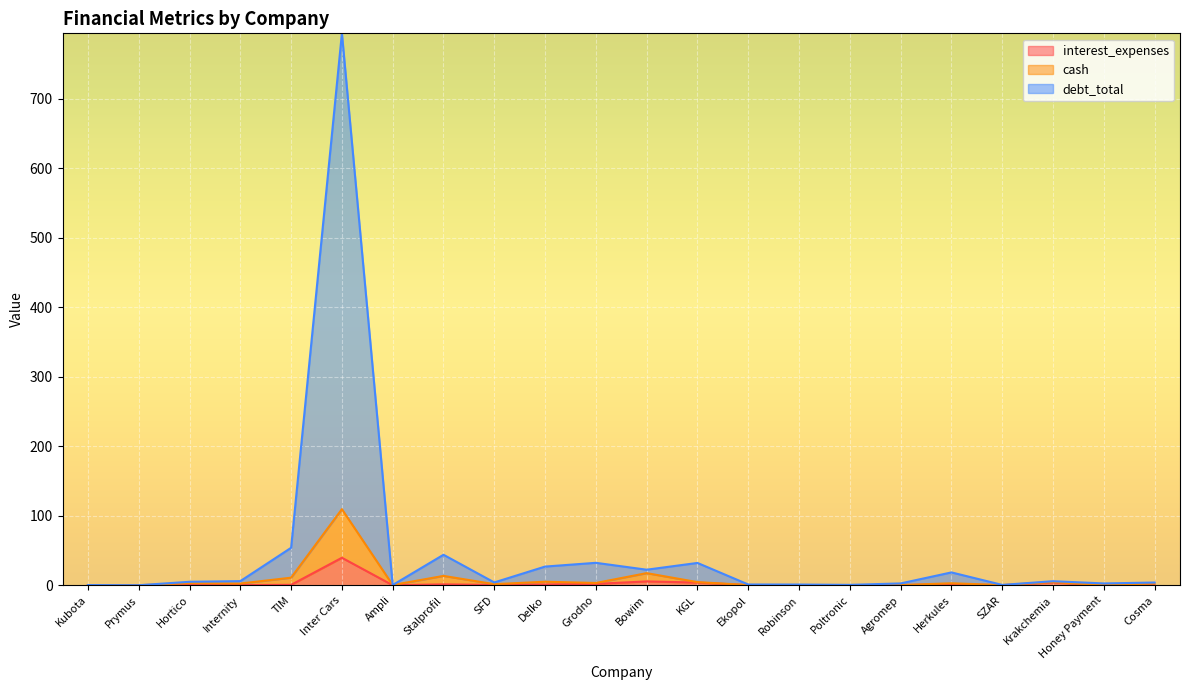

The cash series shows 17.4 at Bowim. True or false?

True